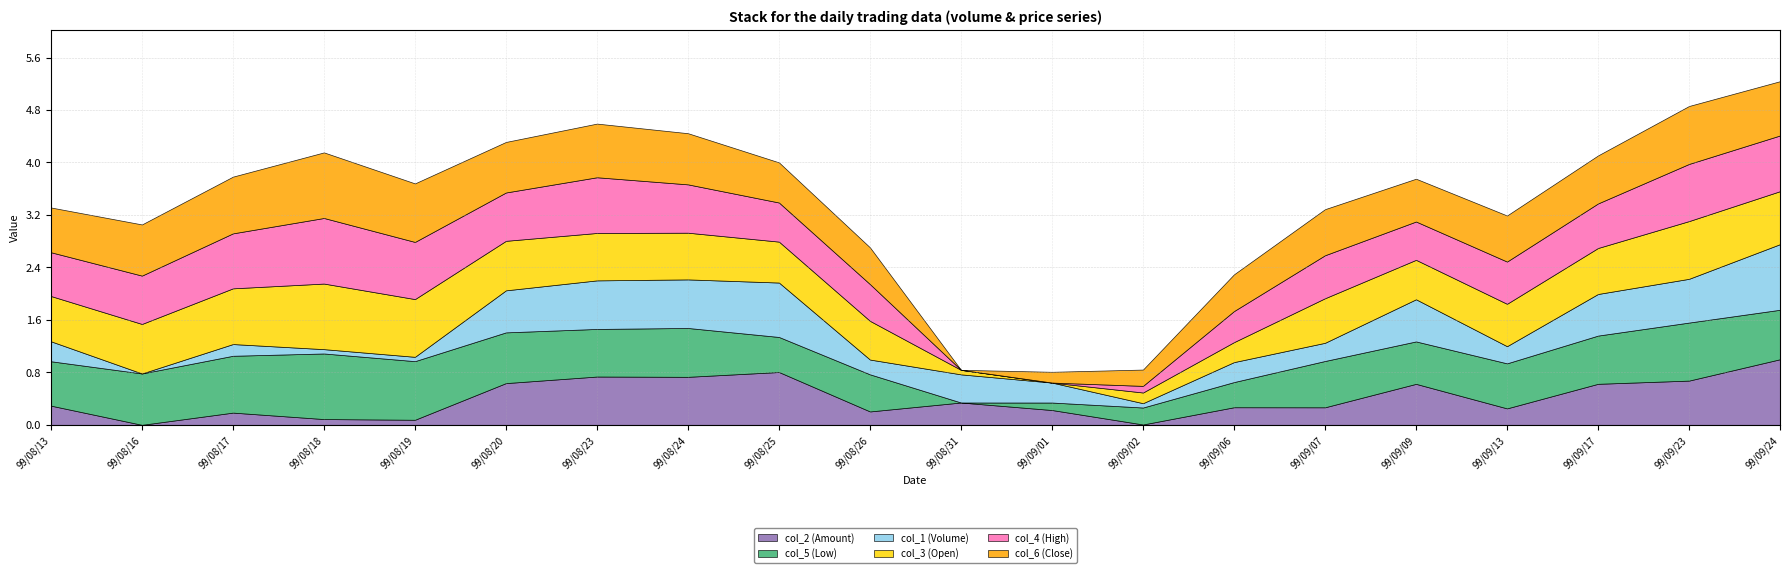

True or false: col_5 (Low) and col_4 (High) cross at least once.

False